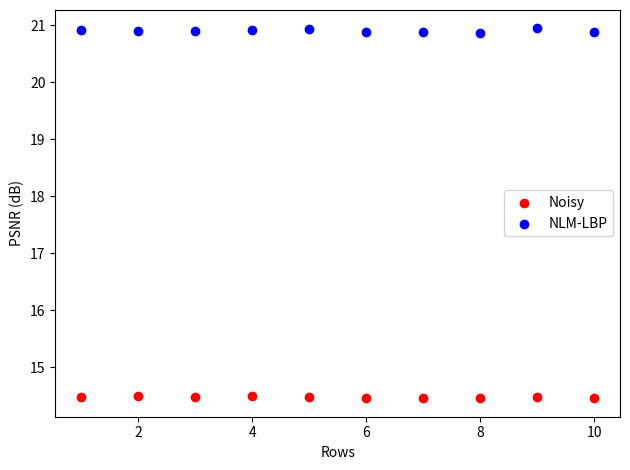

Which series has the largest Y range (max minus min)?

NLM-LBP